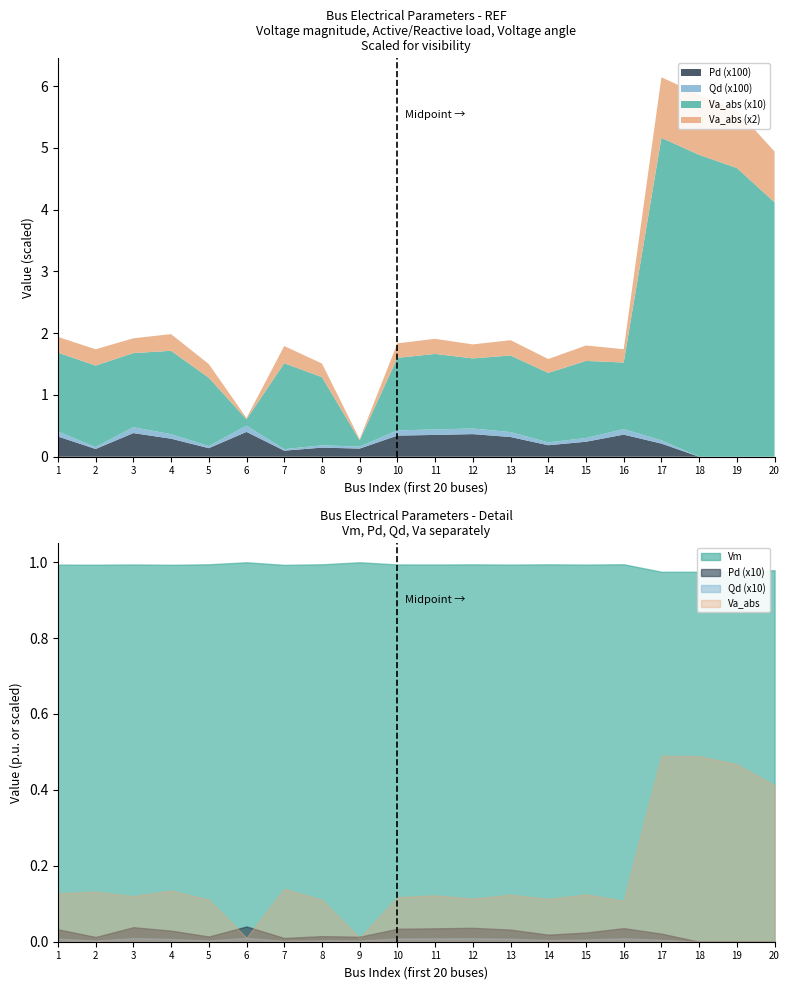

The Va_abs series shows 0.7 at 20. True or false?

False